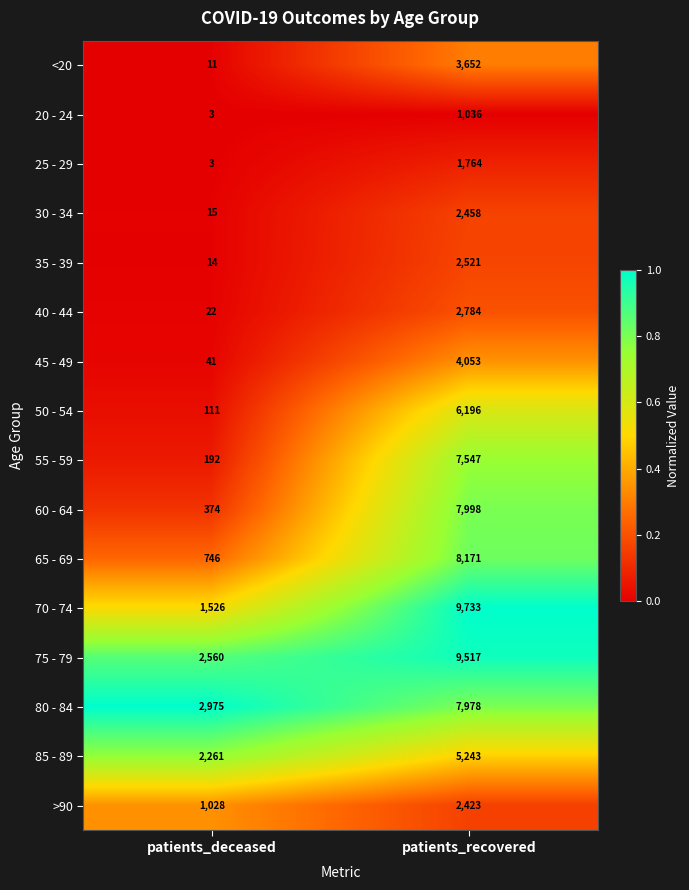

What is the average value of the 45 - 49 series?

2047